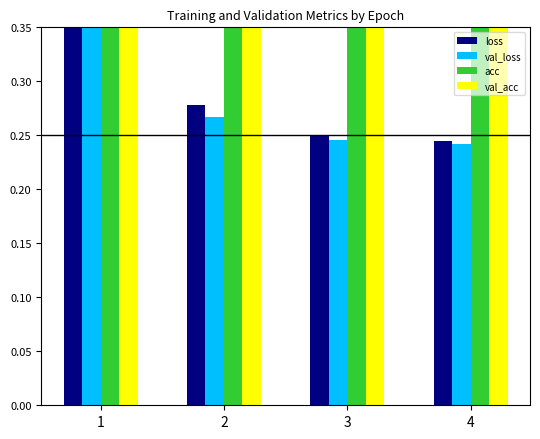

Is it true that val_acc equals 1.4 at 4?

False